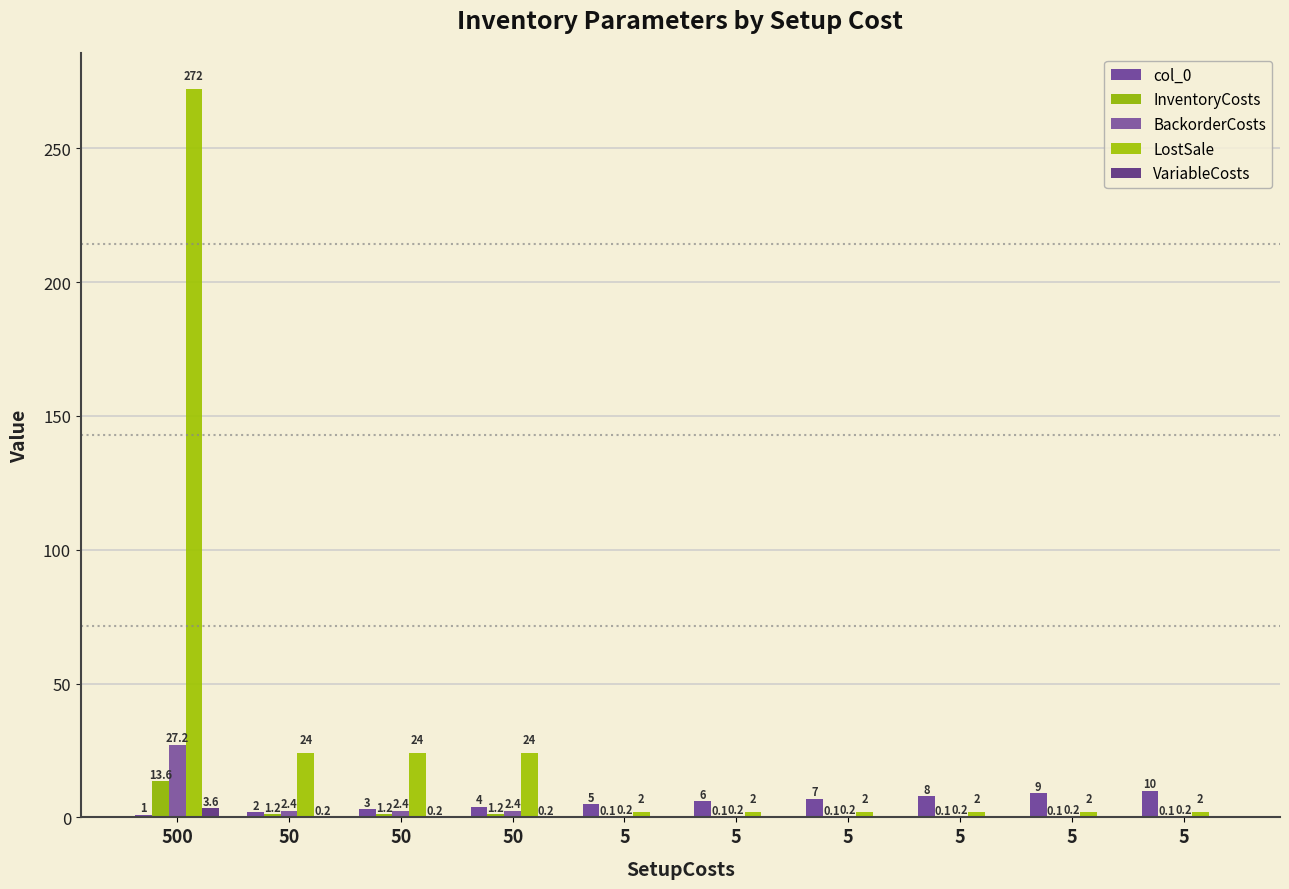

True or false: InventoryCosts has a value of 0.1 at 5.

True